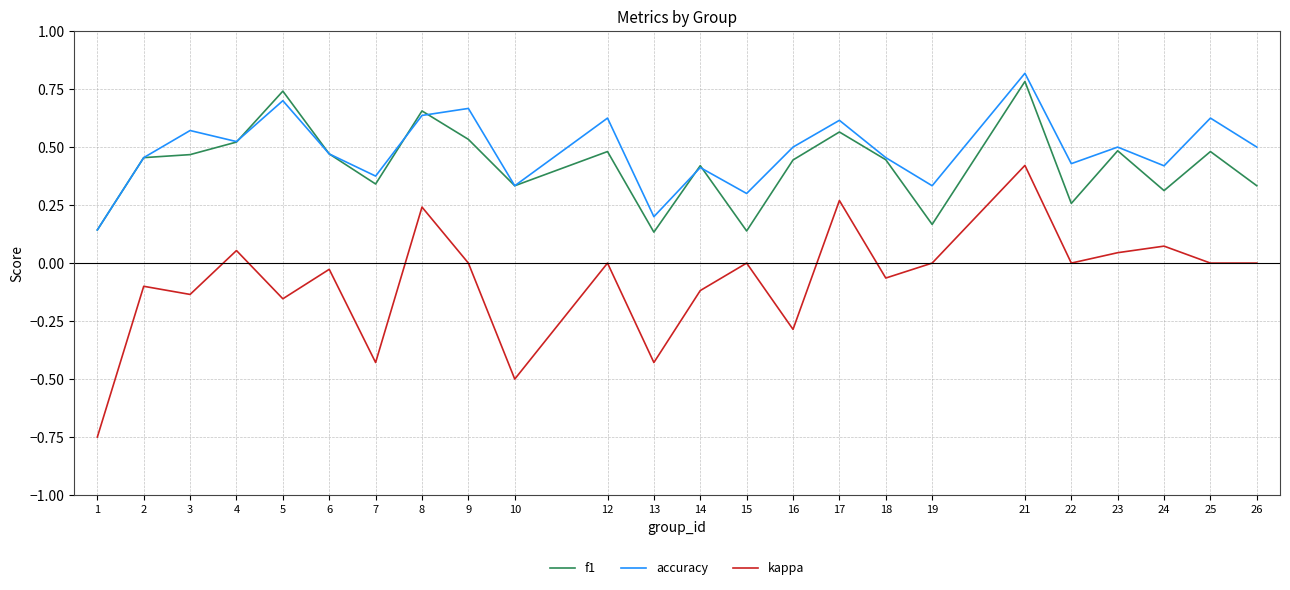

At which category is the sum across all series the highest?

21